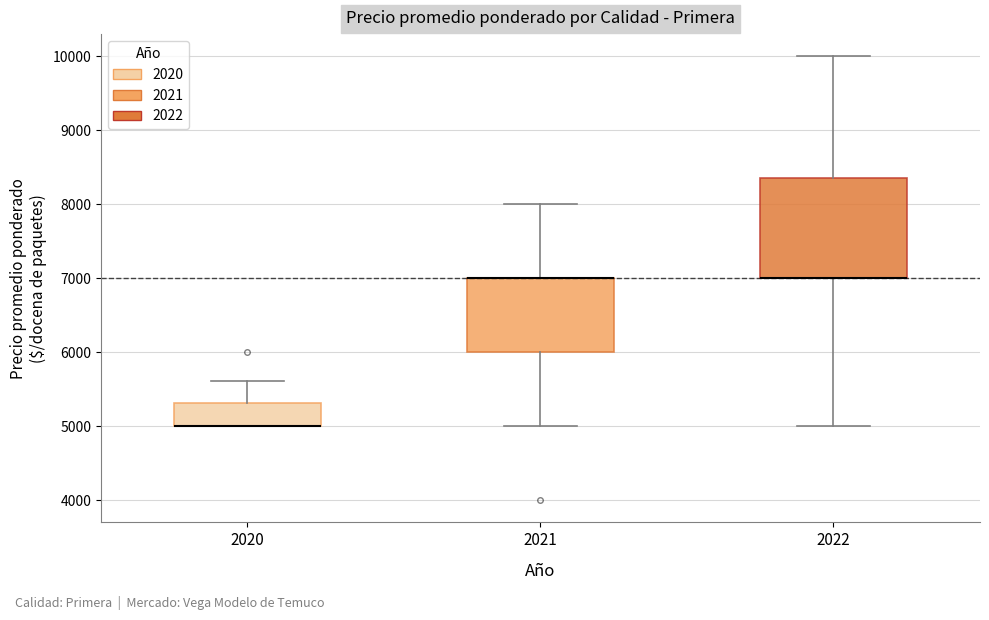

Where is the lower edge of the box at x = 2021 on the y-axis? The values are not printed on the chart, so give them approximately, as read against the axis.

6000